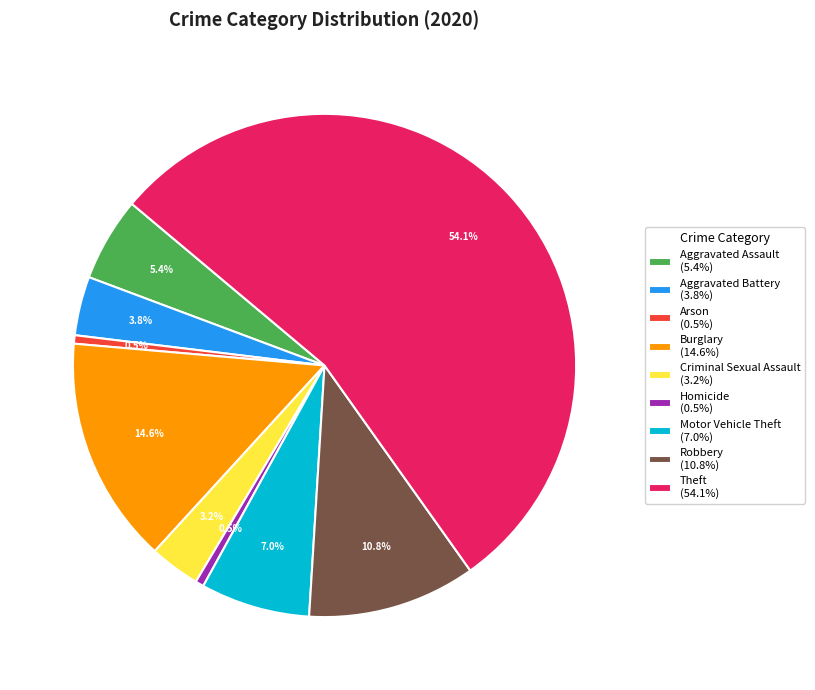

Count the number of slices in the pie.

9